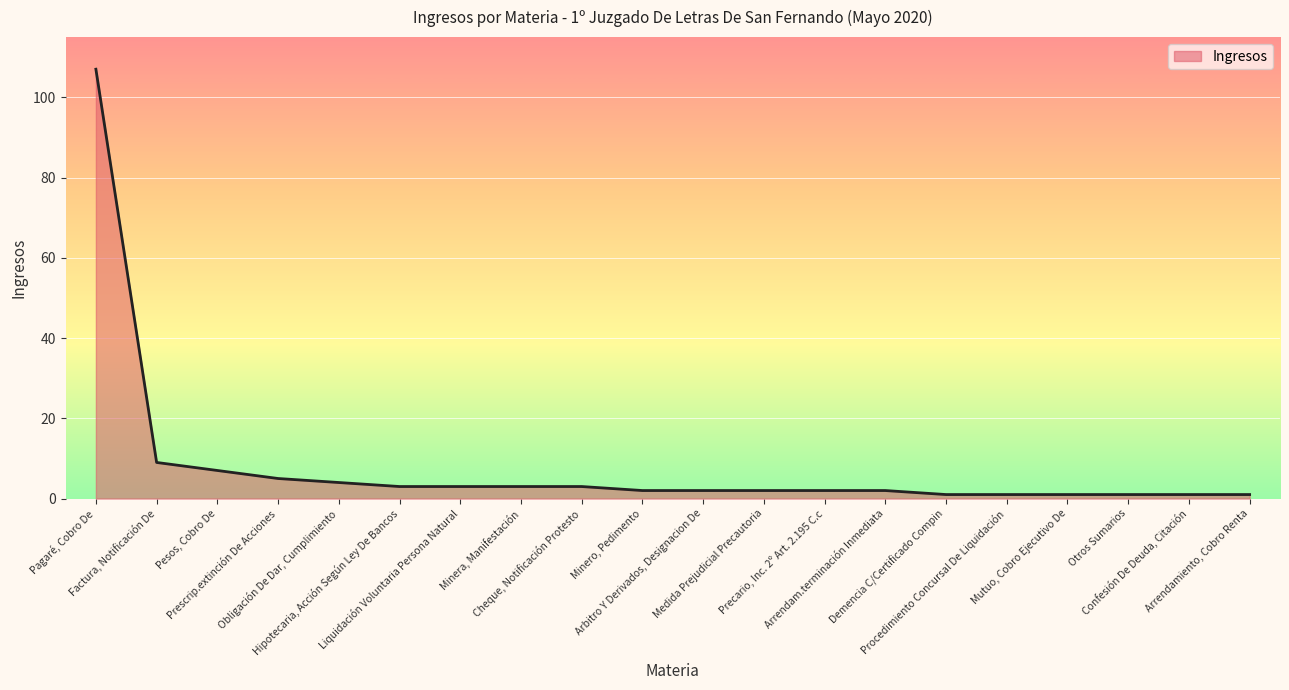

What is the greatest value displayed?

107